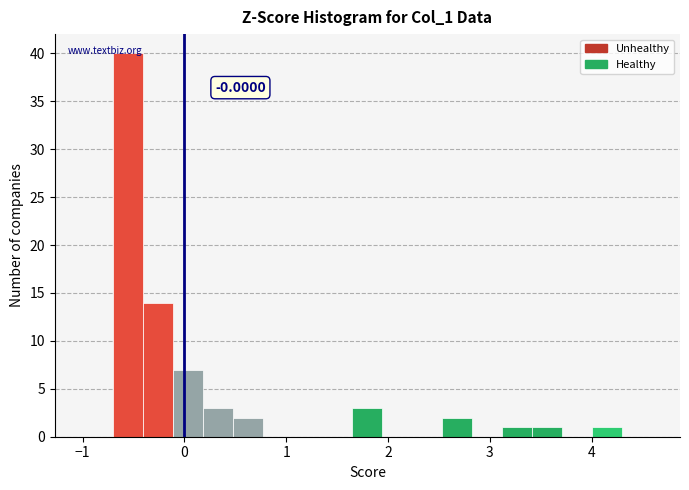

Around what value on the x-axis is the tallest bar? Give the approximate position of its centre, as read against the axis.

-0.6